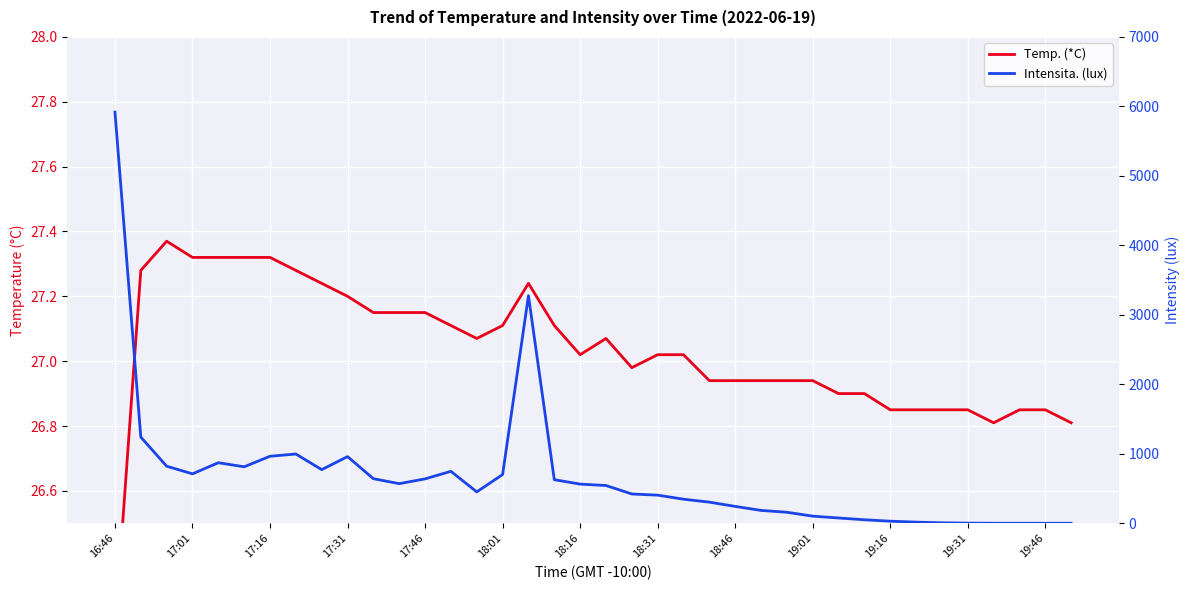

True or false: Temp. (*C) has a value of 39.7 at 17:46.

False